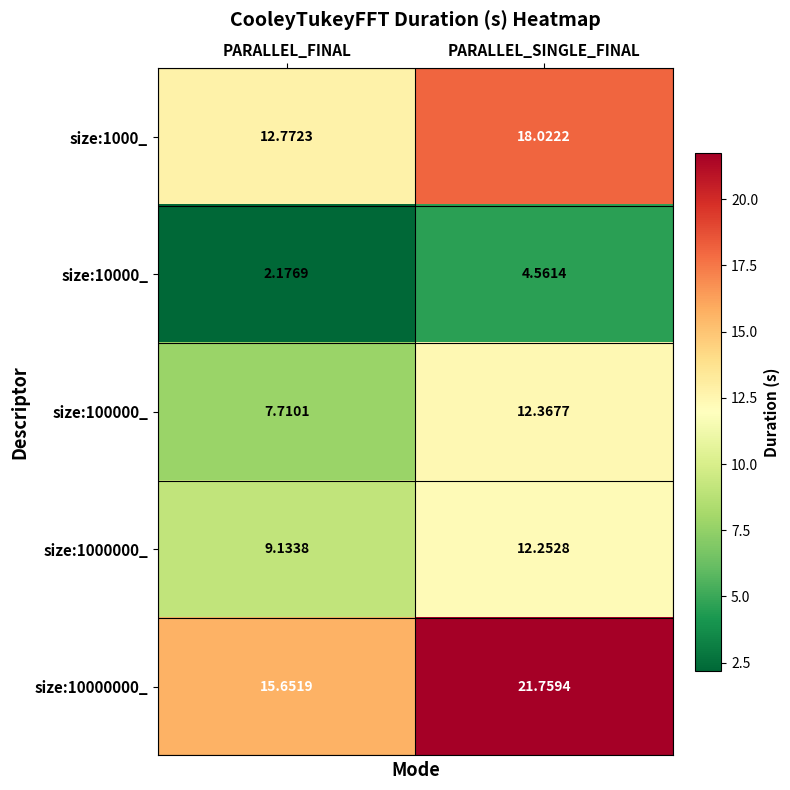

Where does the size:1000_ series first go above 18?

PARALLEL_SINGLE_FINAL